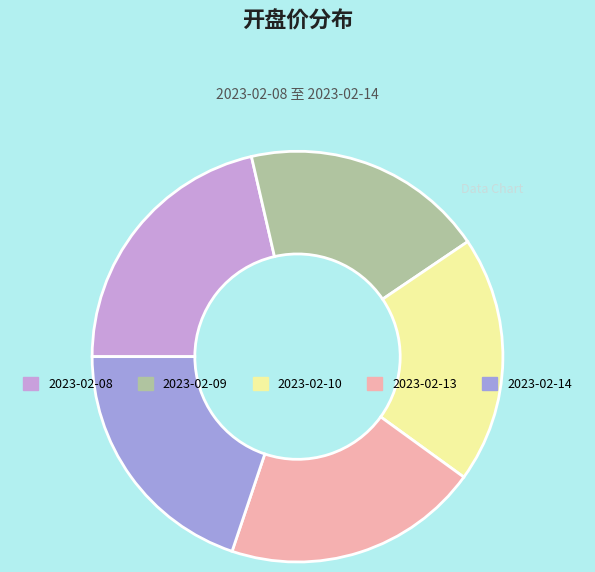

True or false: 2023-02-08 accounts for 21% of the total.

True